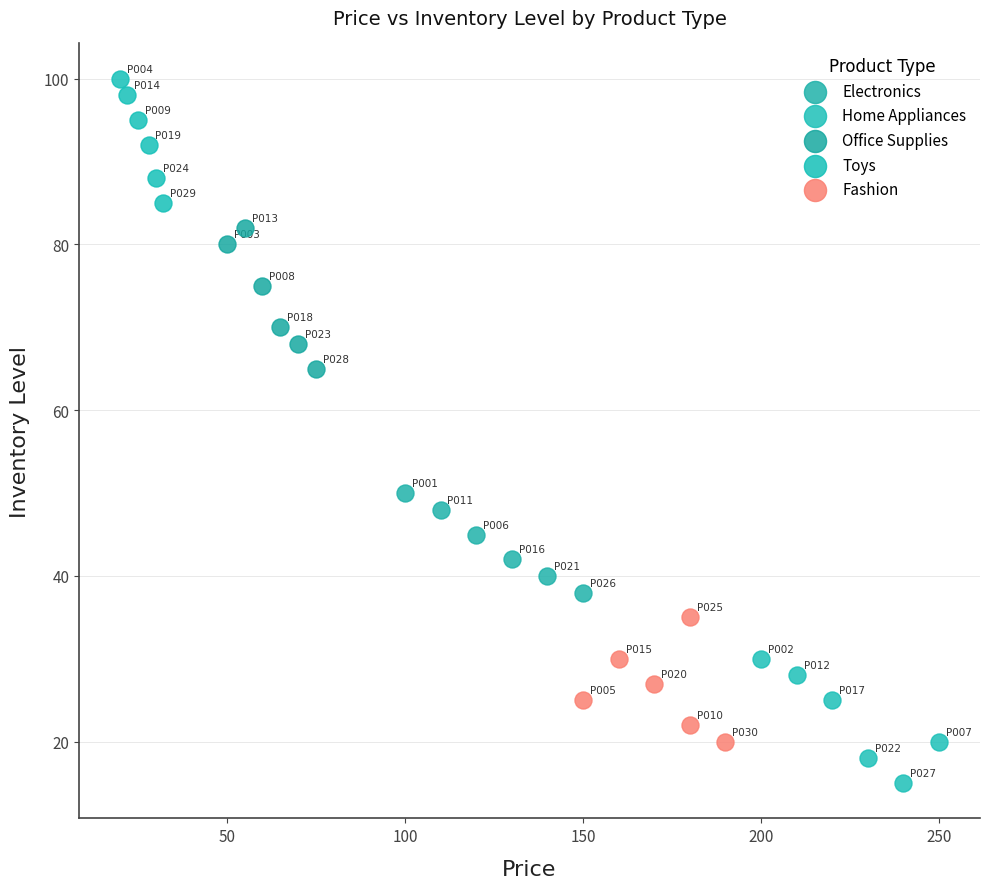

Which series has the largest Y range (max minus min)?

Office Supplies